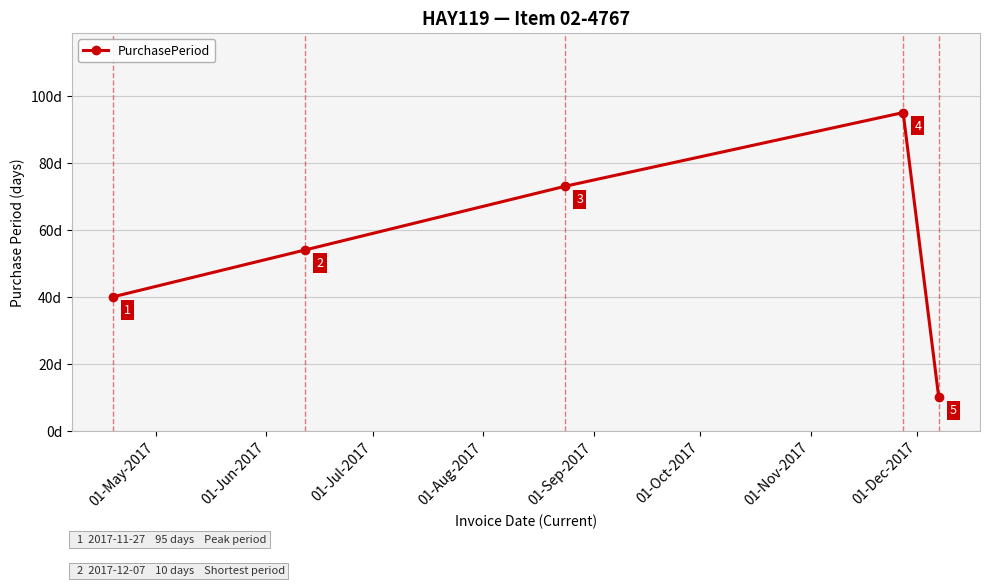

What is the smallest value displayed?

10